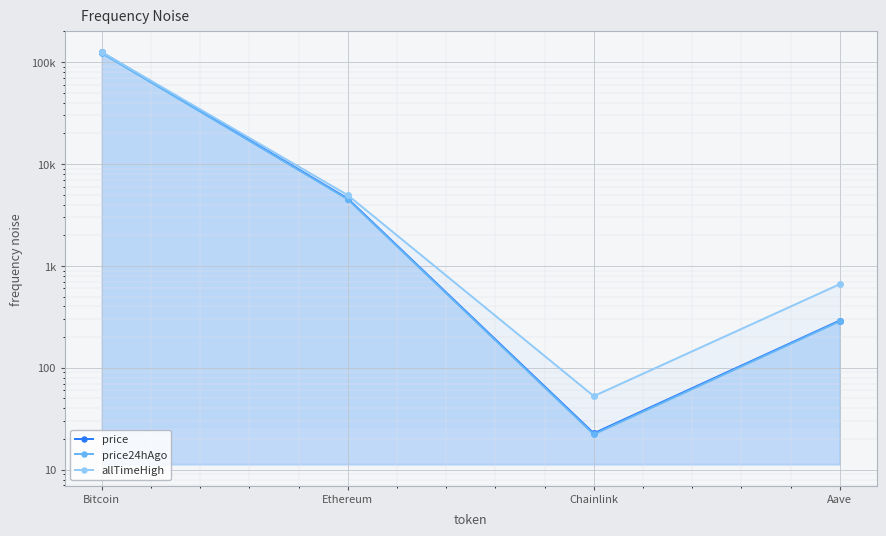

At which category is the sum across all series the highest?

Bitcoin